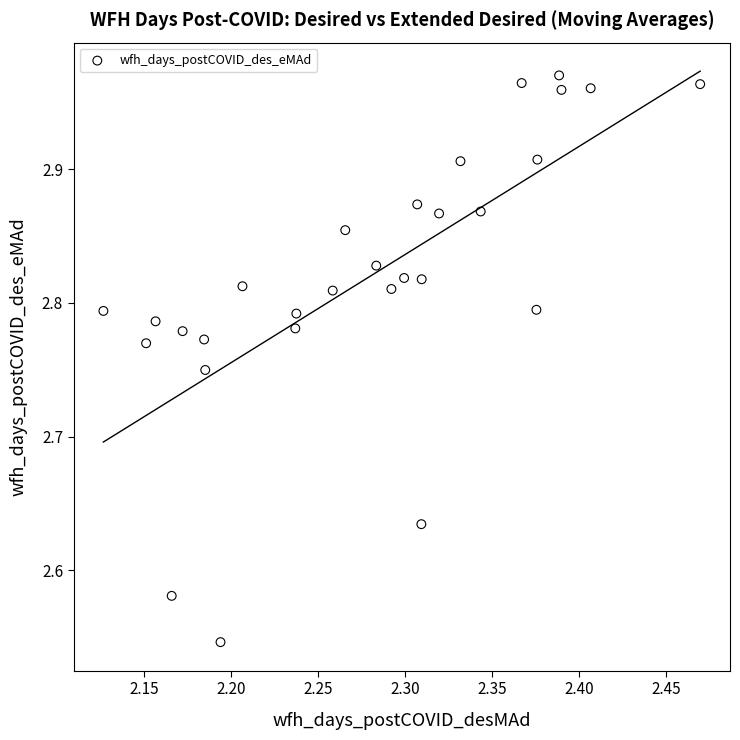

What is the range of Y values (max minus min)?

0.4